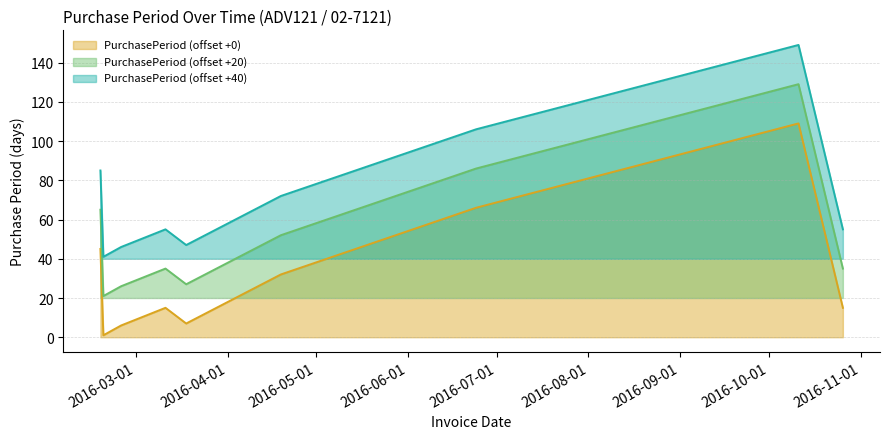

List the labels in order of value, smallest first.

2016-02-19, 2016-02-25, 2016-03-18, 2016-03-11, 2016-10-26, 2016-04-19, 2016-02-18, 2016-06-24, 2016-10-11